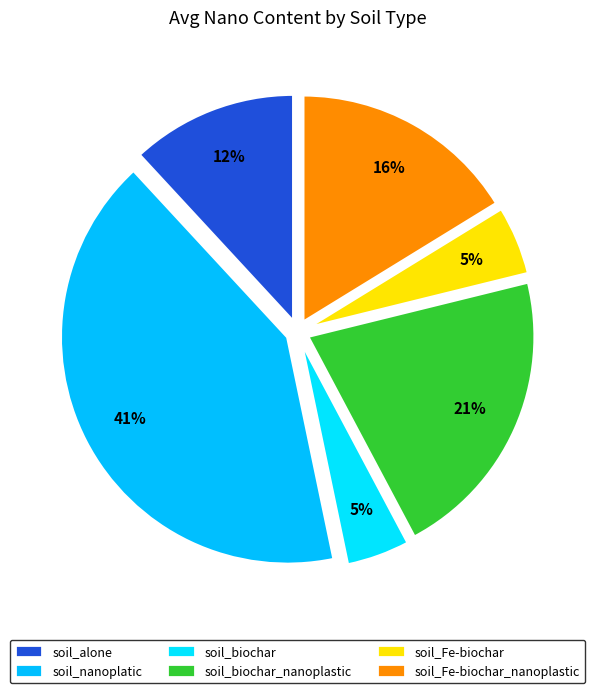

Rank the categories by value from highest to lowest.

soil_nanoplatic, soil_biochar_nanoplastic, soil_Fe-biochar_nanoplastic, soil_alone, soil_Fe-biochar, soil_biochar